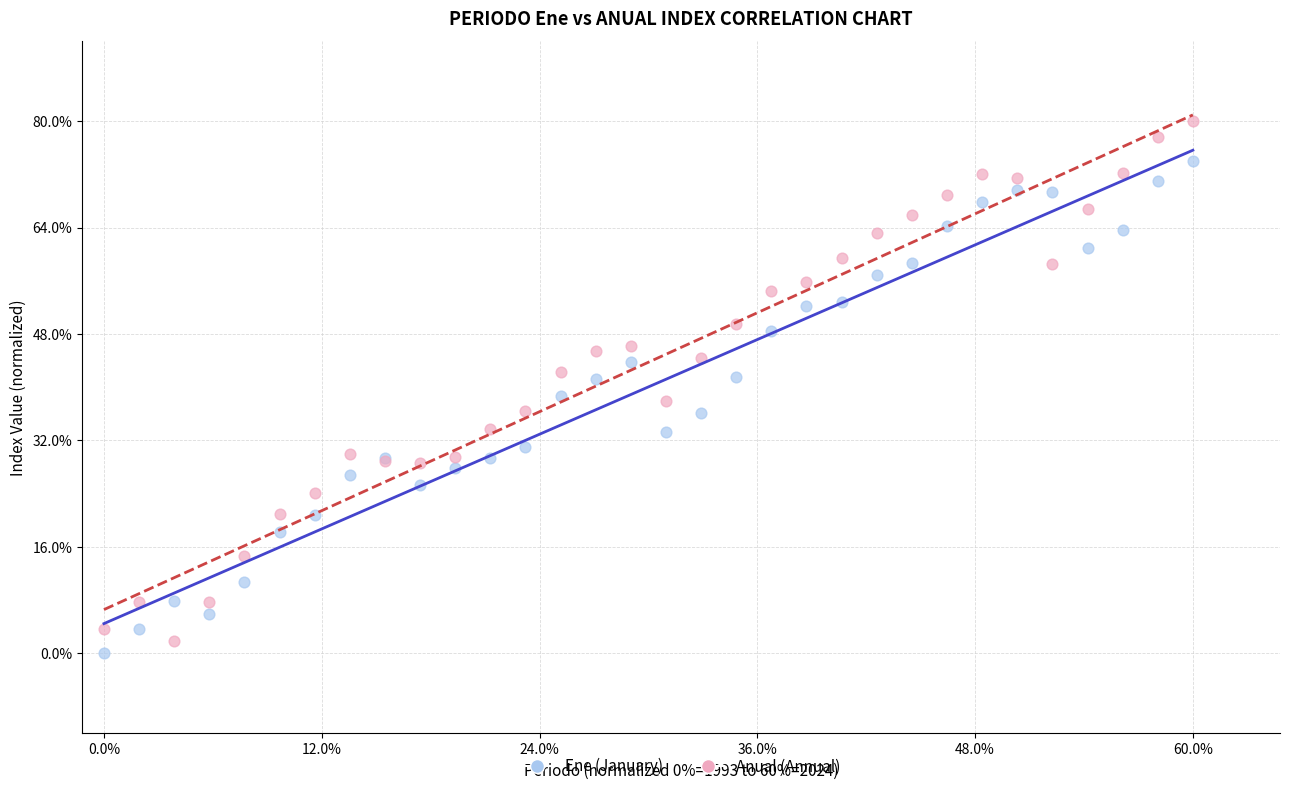

Which series reaches the minimum Y coordinate?

Ene (January)